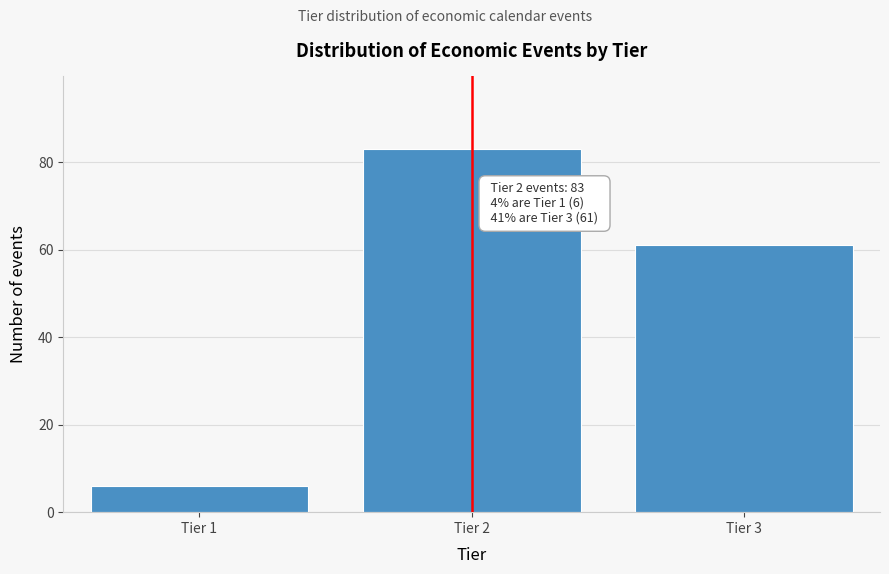

Reading right to left, extract all data points from this chart.

61	83	6